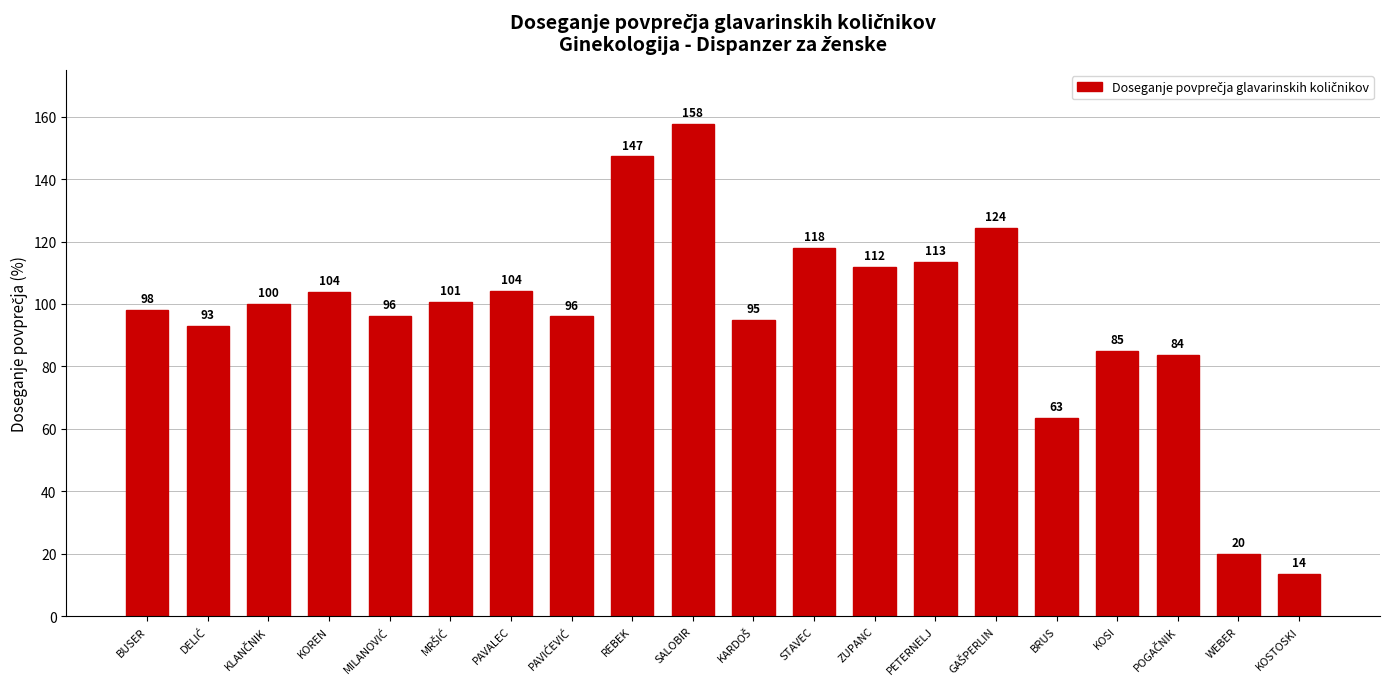

What is the ratio of the value at BUSER to the value at PAVALEC?

0.9